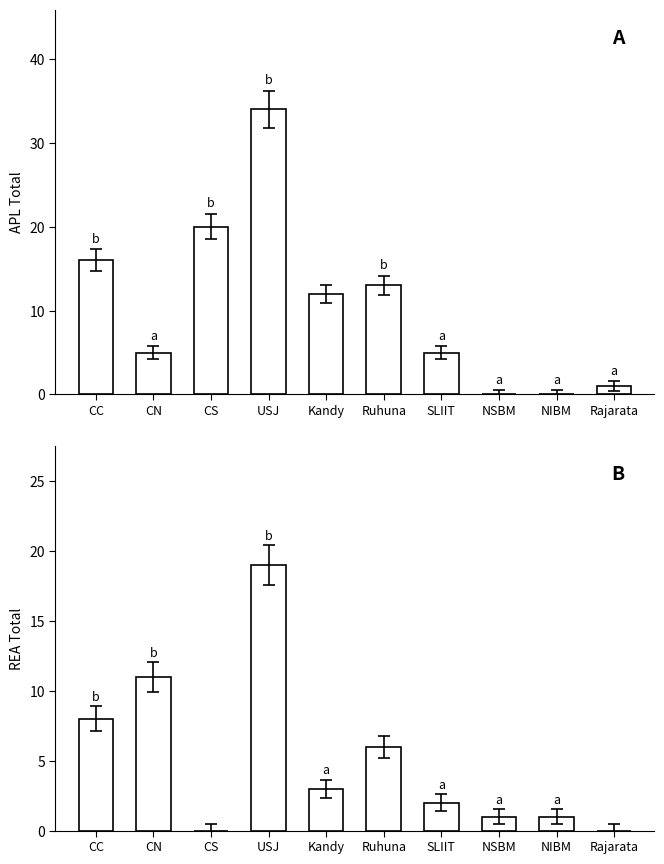

At how many categories does at least one series exceed 14?

3